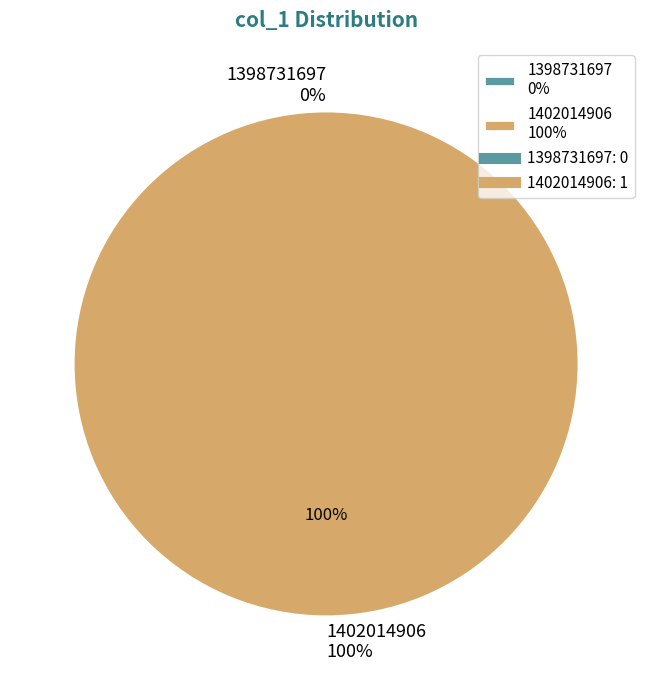

Between 1402014906 and 1398731697, which is larger?

1402014906